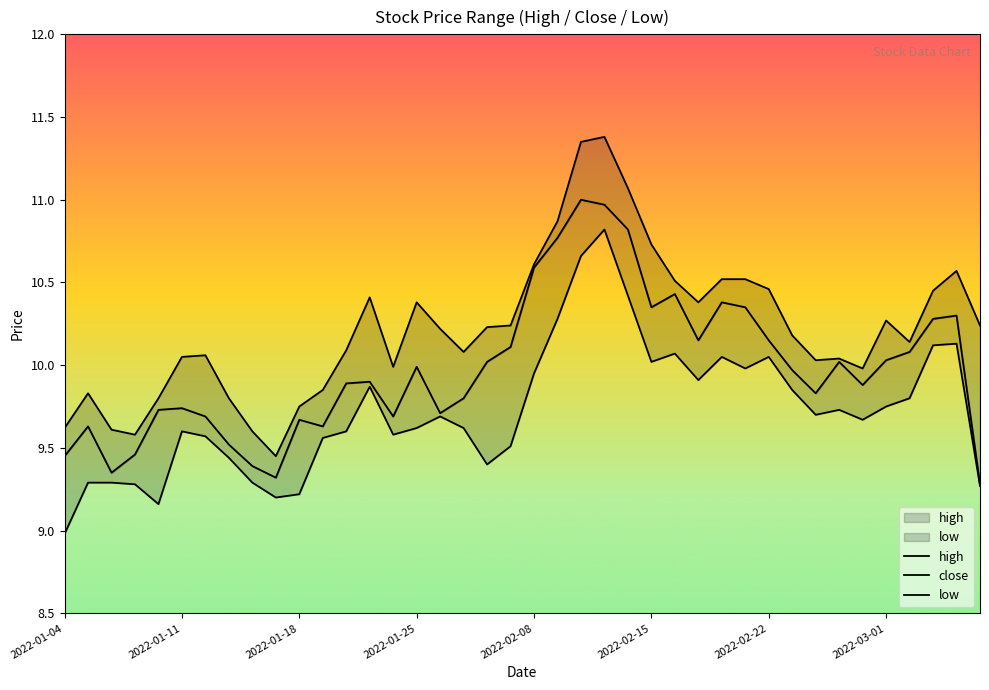

Reading right to left, list all the values displayed in this chart.

high: 10.2	10.6	10.4	10.1	10.3	10.0	10.0	10.0	10.2	10.5	10.5	10.5	10.4	10.5	10.7	11.1	11.4	11.3	10.9	10.6	10.2	10.2	10.1	10.2	10.4	10.0	10.4	10.1	9.8	9.8	9.4	9.6	9.8	10.1	10.1	9.8	9.6	9.6	9.8	9.6
close: 9.3	10.3	10.3	10.1	10.0	9.9	10.0	9.8	10.0	10.2	10.3	10.4	10.2	10.4	10.3	10.8	11.0	11.0	10.8	10.6	10.1	10.0	9.8	9.7	10.0	9.7	9.9	9.9	9.6	9.7	9.3	9.4	9.5	9.7	9.7	9.7	9.5	9.3	9.6	9.4
low: 9.3	10.1	10.1	9.8	9.8	9.7	9.7	9.7	9.8	10.1	10.0	10.1	9.9	10.1	10.0	10.4	10.8	10.7	10.3	9.9	9.5	9.4	9.6	9.7	9.6	9.6	9.9	9.6	9.6	9.2	9.2	9.3	9.4	9.6	9.6	9.2	9.3	9.3	9.3	9.0